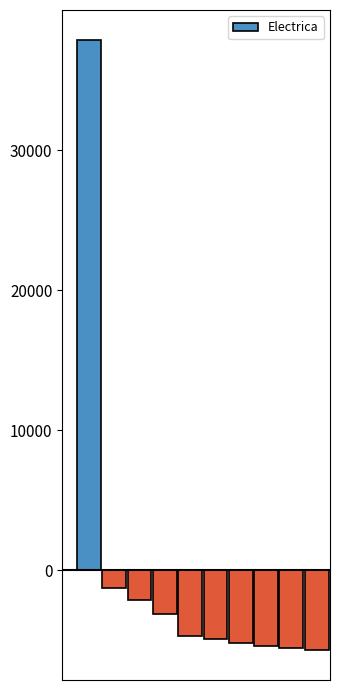

How many negative values are there?

9